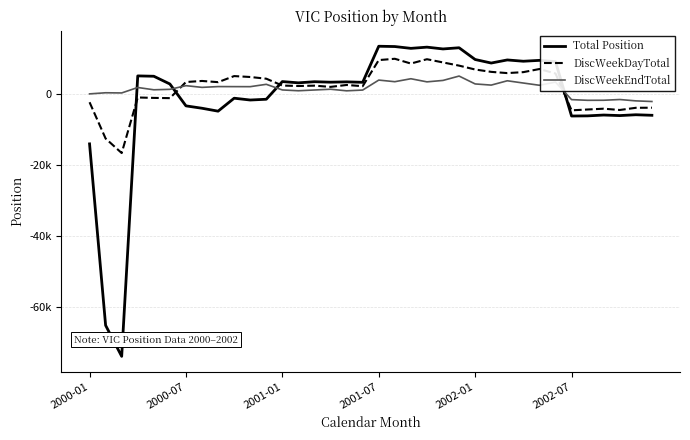

What is the difference between the second highest and minimum values in the DiscWeekEndTotal series?

6405.8